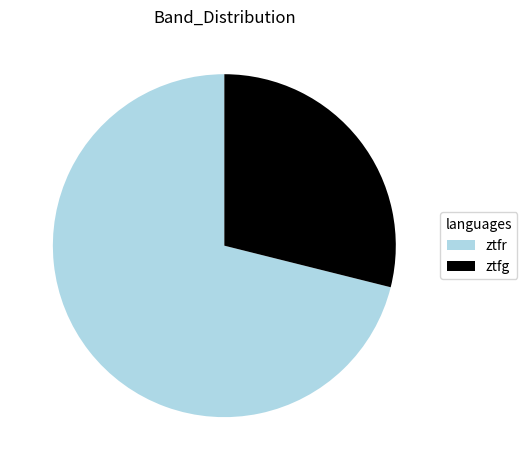

Between ztfr and ztfg, which is larger?

ztfr